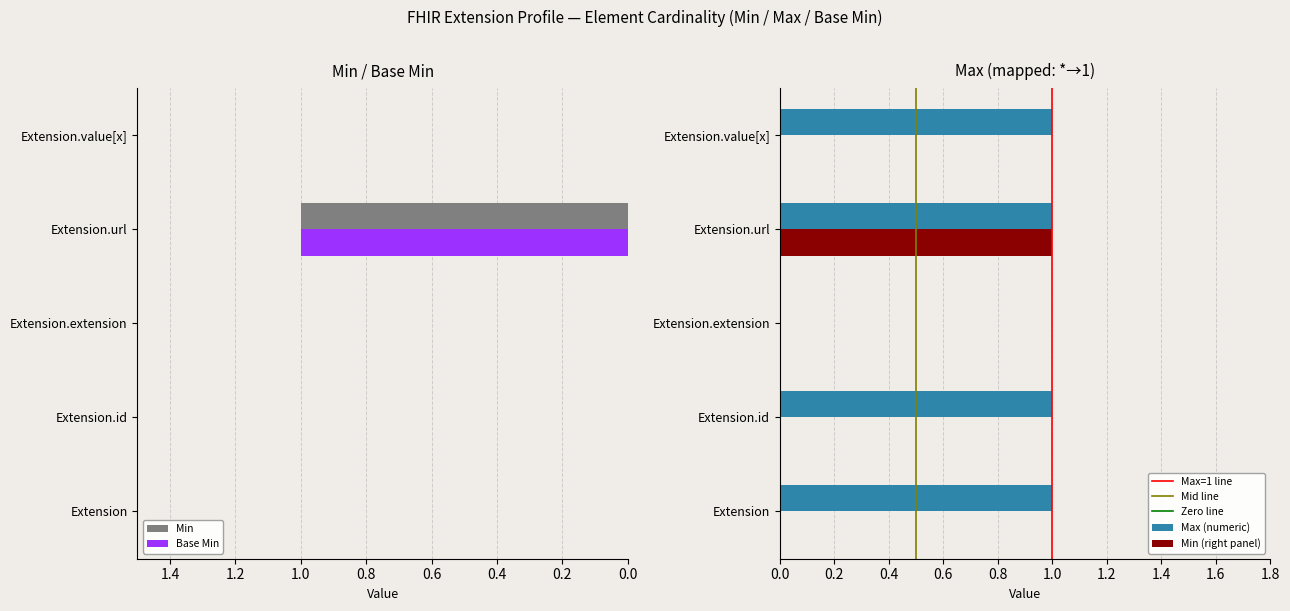

At which category is the sum across all series the highest?

Extension.url